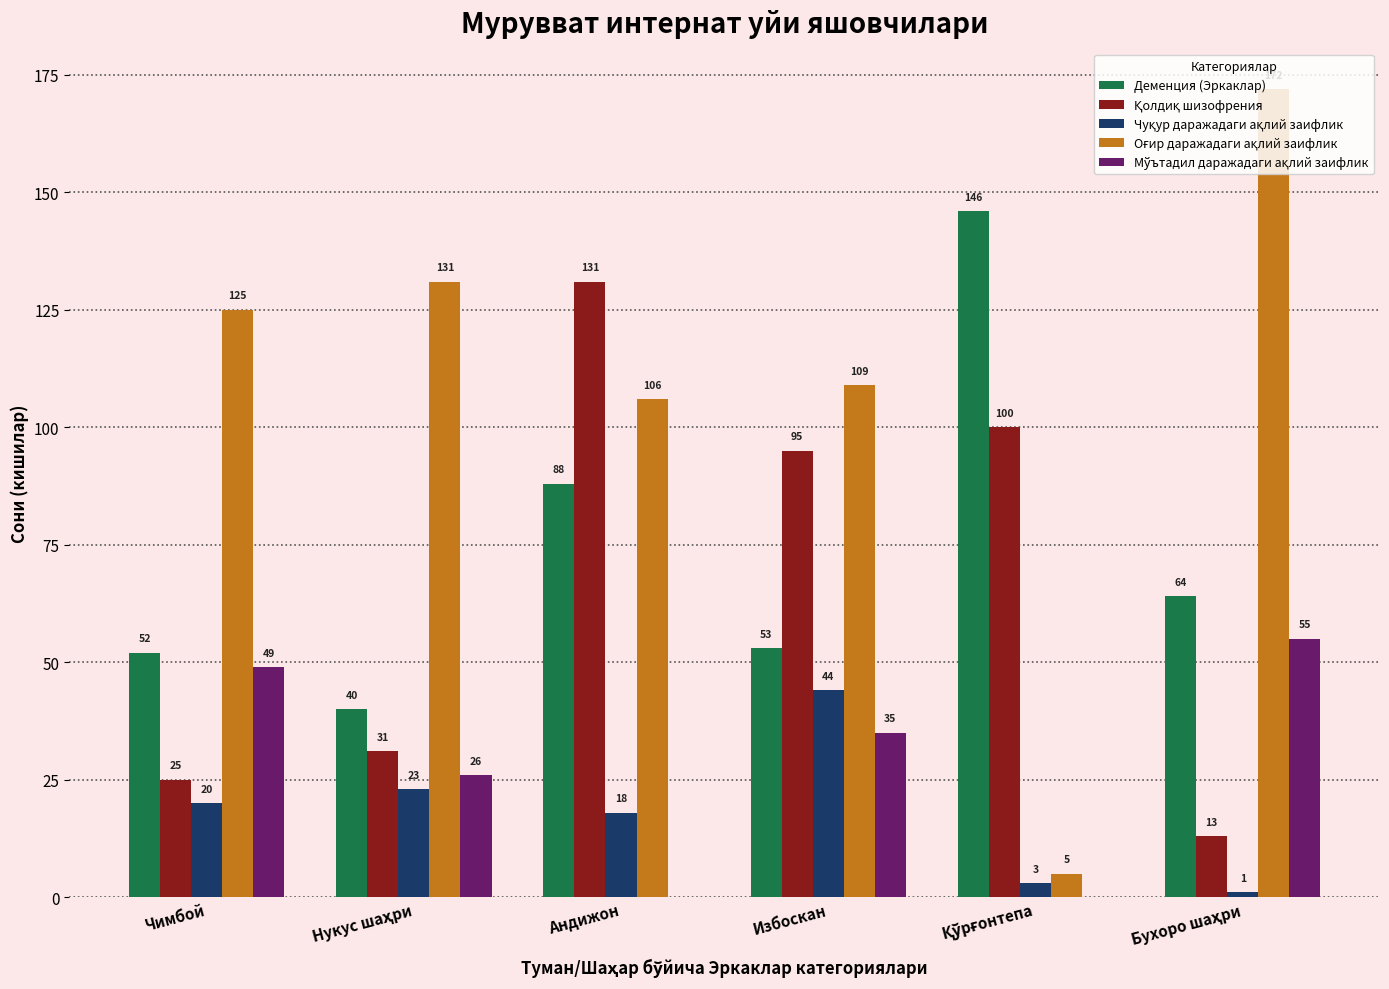

At which category is the sum across all series the highest?

Aндижон